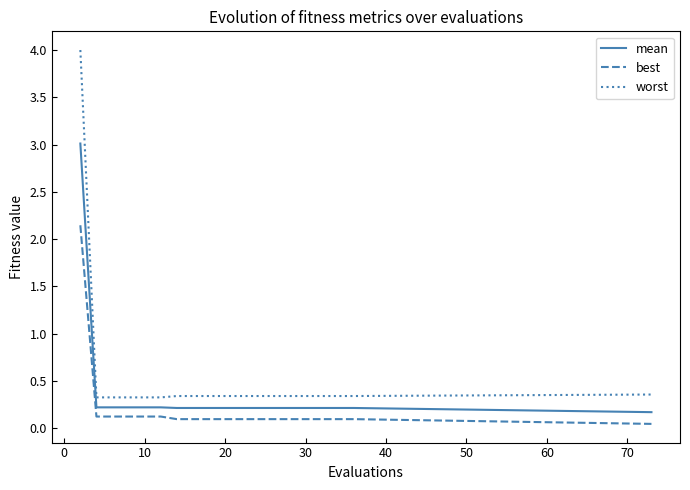

What is the greatest value displayed?

4.0